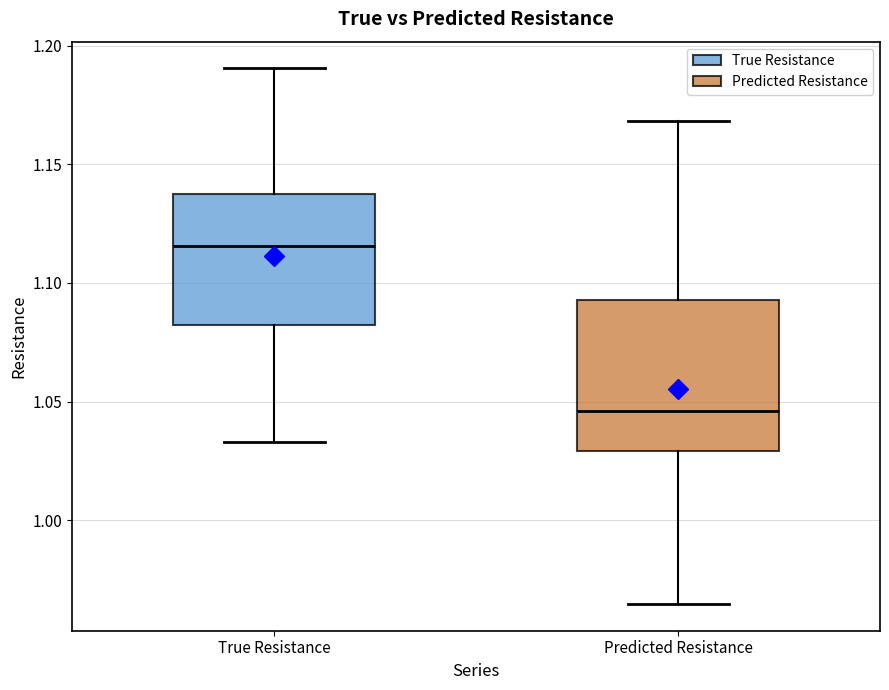

Where does the lower whisker of the box for Predicted Resistance end on the y-axis? The values are not printed on the chart, so give them approximately, as read against the axis.

0.965